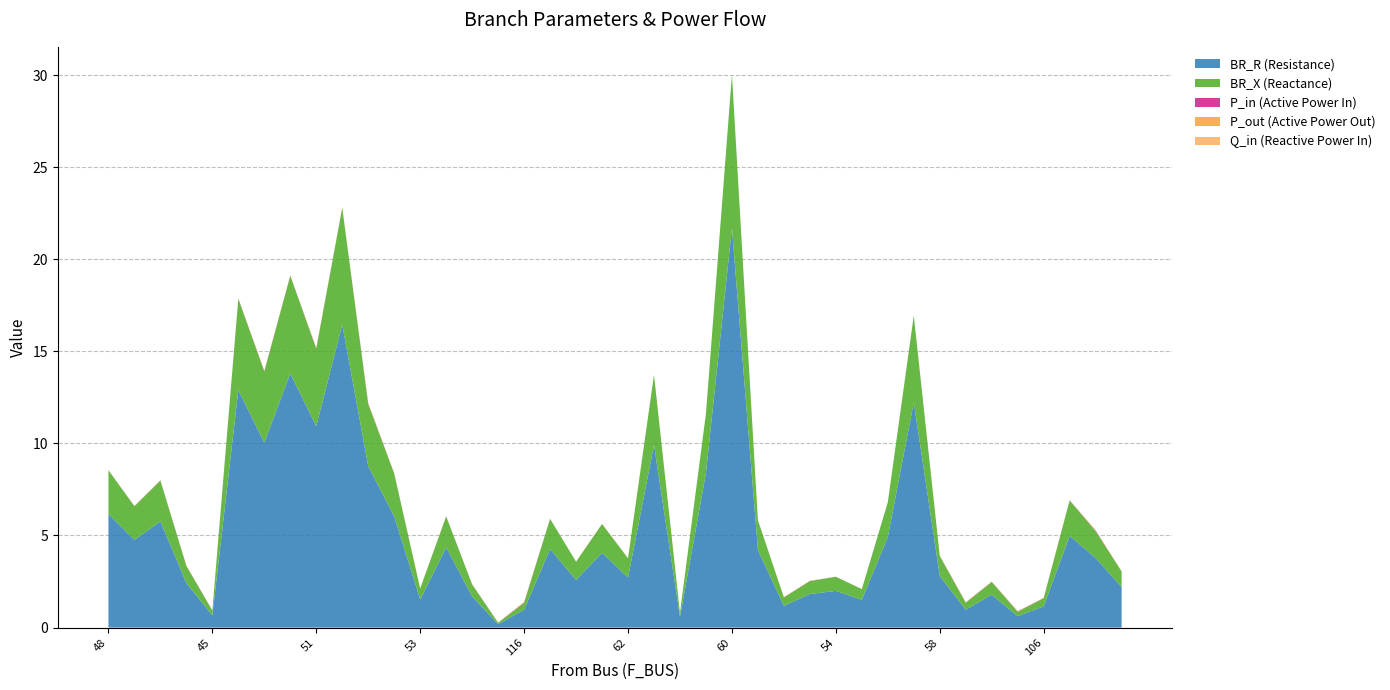

What is the spread (max minus min) of values at 64?

4.3